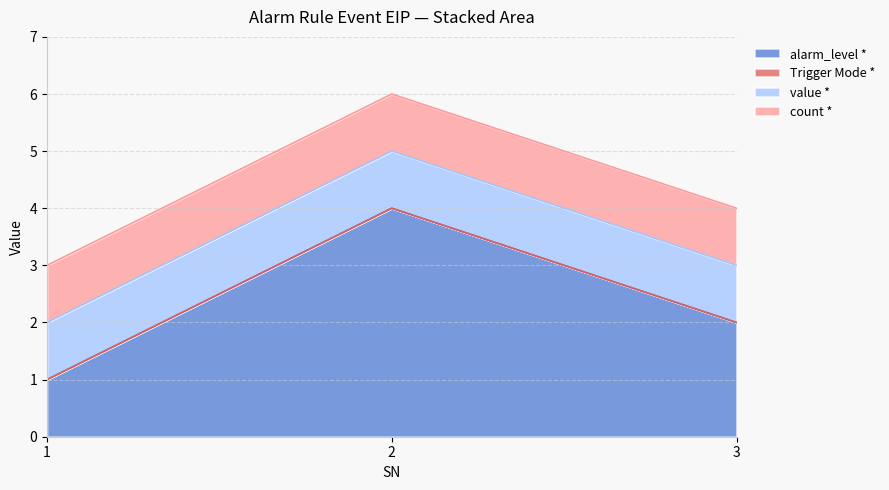

Rank the series at 1 from highest to lowest value.

alarm_level *, value *, count *, Trigger Mode *